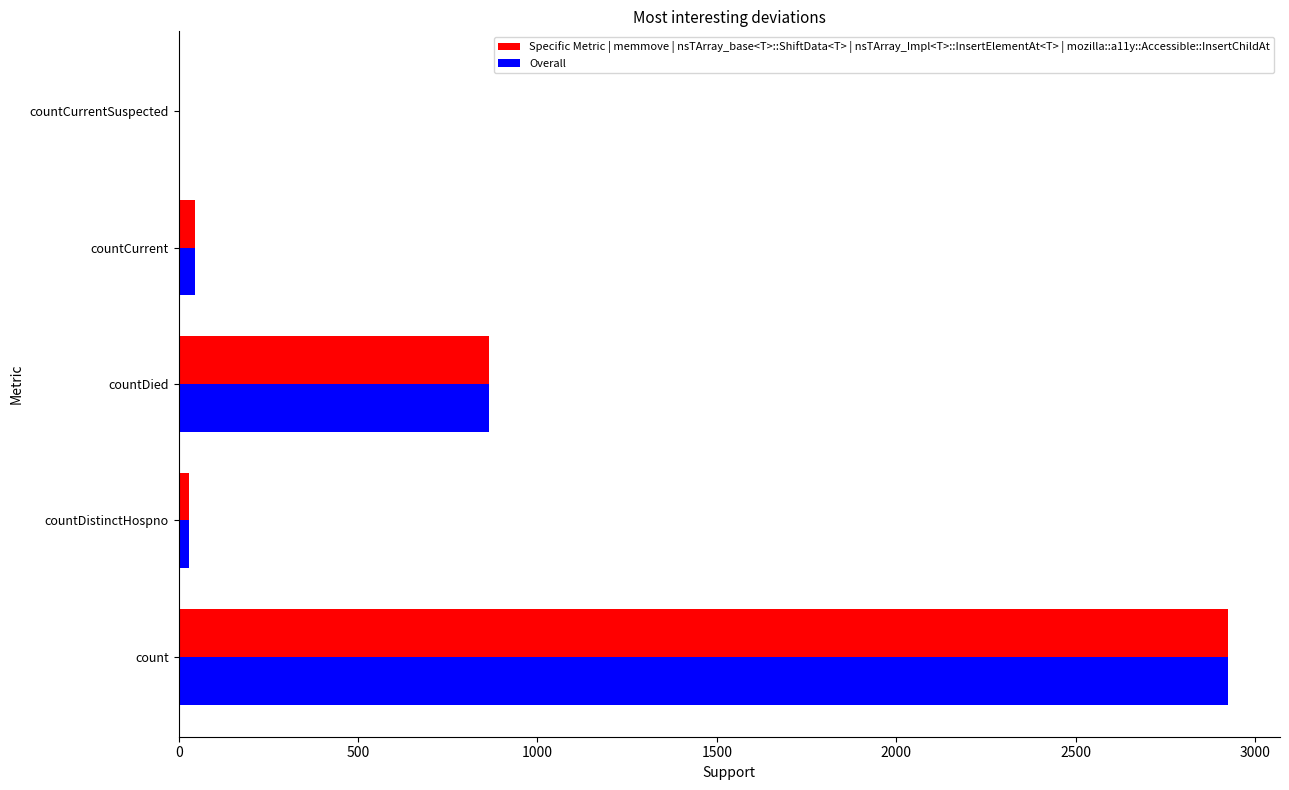

What is the total value across all series at countDied?

1730